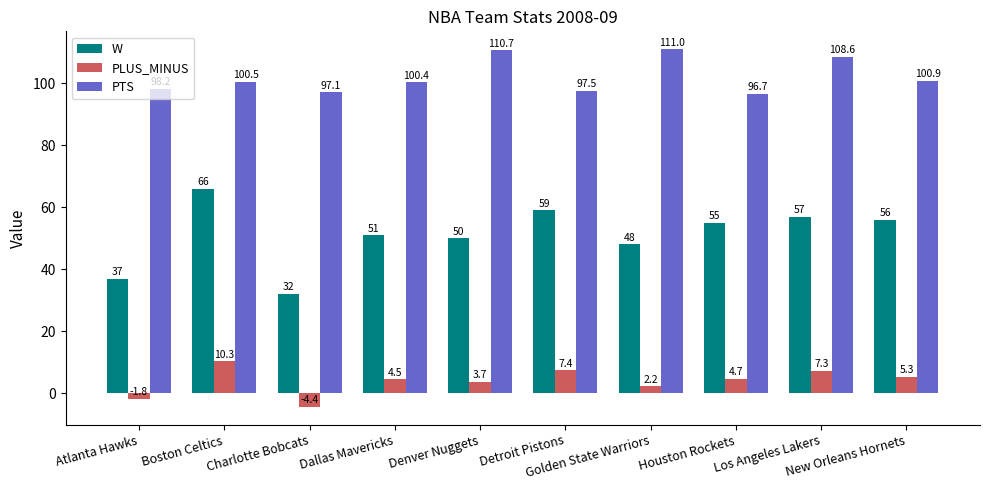

Where does the PLUS_MINUS series first go above 4?

Boston Celtics